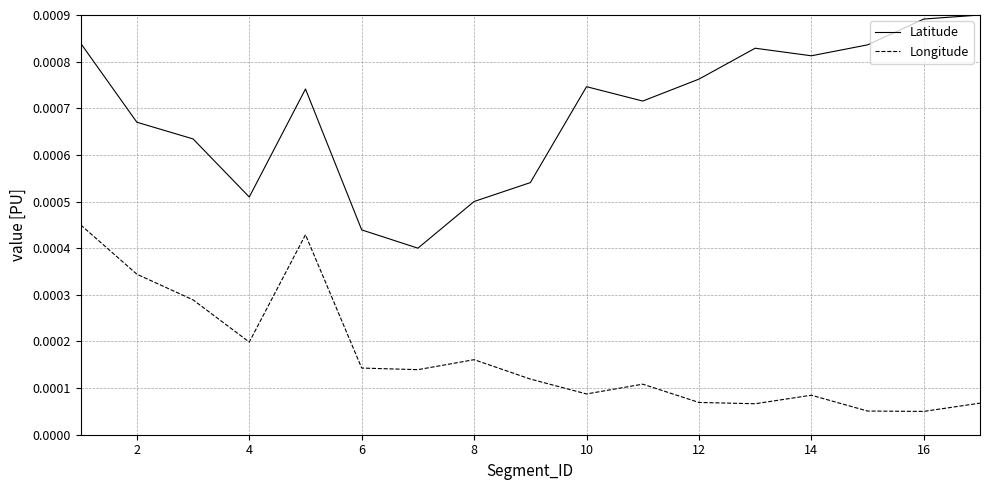

How many lines are shown in the chart?

2